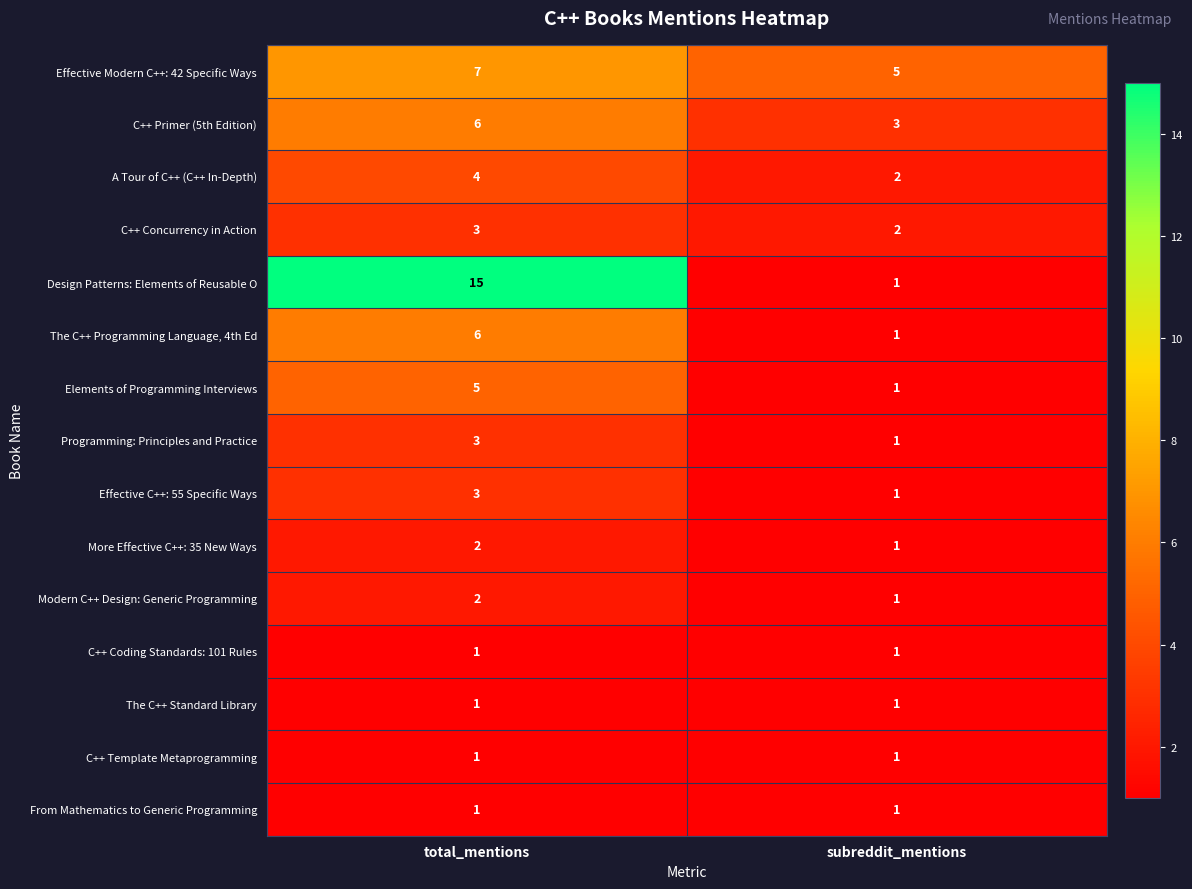

At which category is the sum across all series the highest?

total_mentions